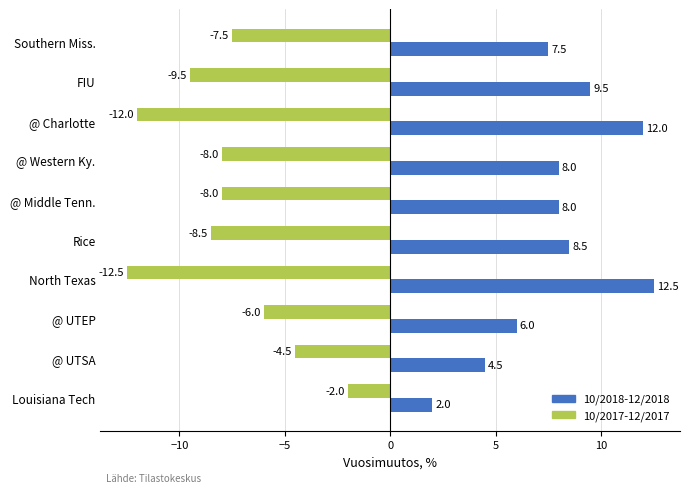

How many data points does each series have?

10